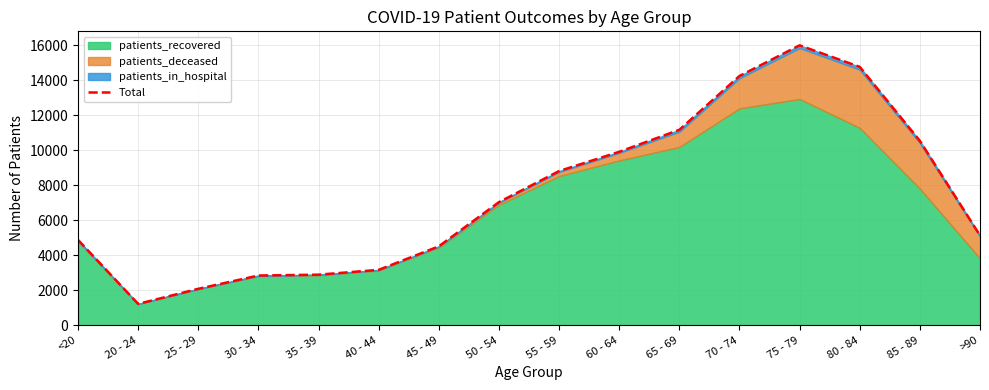

What is the change in value from 45 - 49 to 75 - 79?

+11489